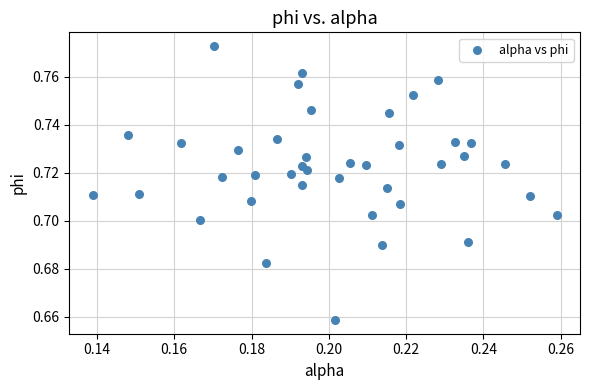

How many points are shown in the scatter plot?

40